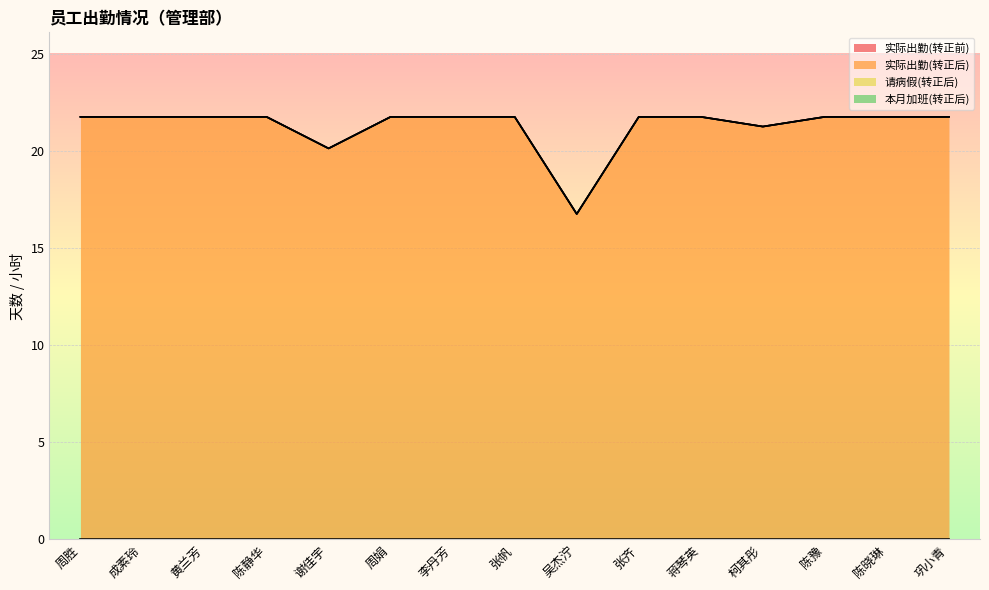

Reading left to right, list all the values displayed in this chart.

实际出勤(转正前): 0.0	0.0	0.0	0.0	0.0	0.0	0.0	0.0	0.0	0.0	0.0	0.0	0.0	0.0	0.0
实际出勤(转正后): 21.8	21.8	21.8	21.8	20.1	21.8	21.8	21.8	16.8	21.8	21.8	21.2	21.8	21.8	21.8
请病假(转正后): 0.0	0.0	0.0	0.0	0.0	0.0	0.0	0.0	0.0	0.0	0.0	0.0	0.0	0.0	0.0
本月加班(转正后): 0.0	0.0	0.0	0.0	0.0	0.0	0.0	0.0	0.0	0.0	0.0	0.0	0.0	0.0	0.0